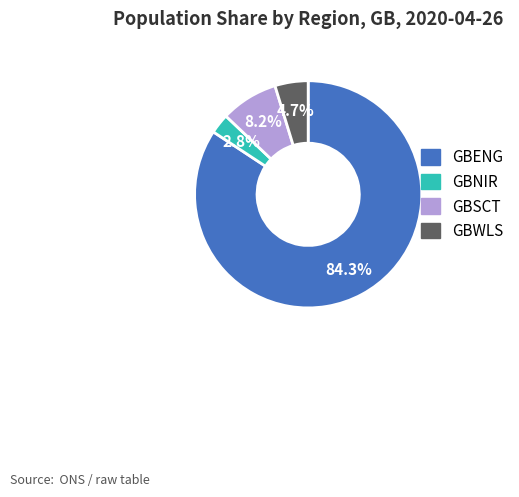

What is the ratio of the value at GBNIR to the value at GBSCT?

0.3